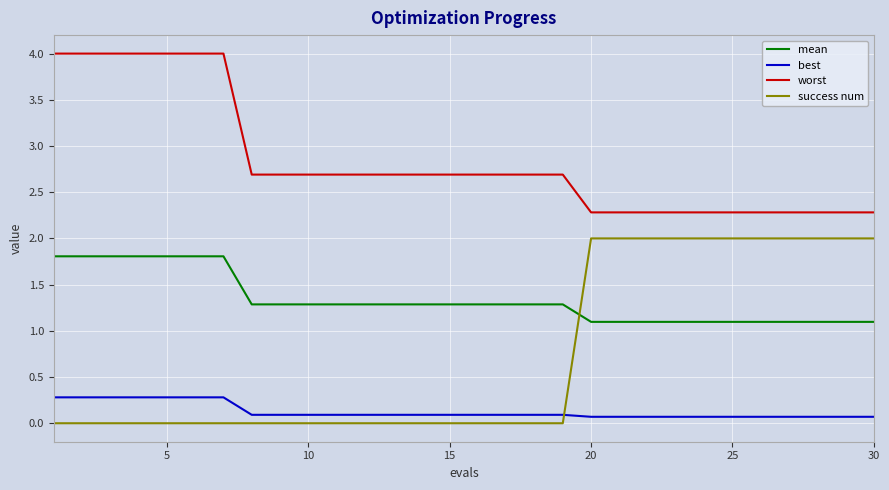

How many success num values are between 0 and 2?

30